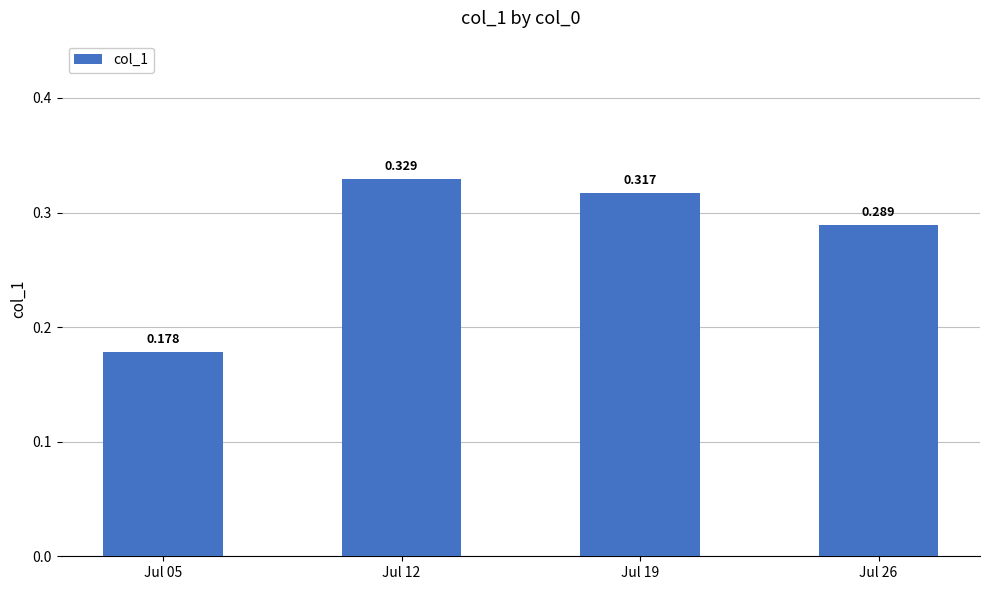

How many distinct data groups are displayed?

1